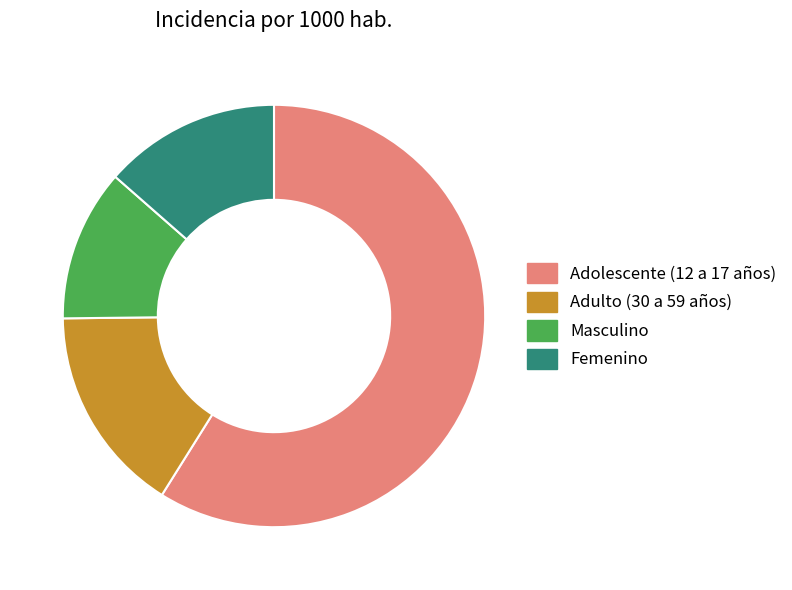

Is there any slice that represents more than half of the pie?

Yes